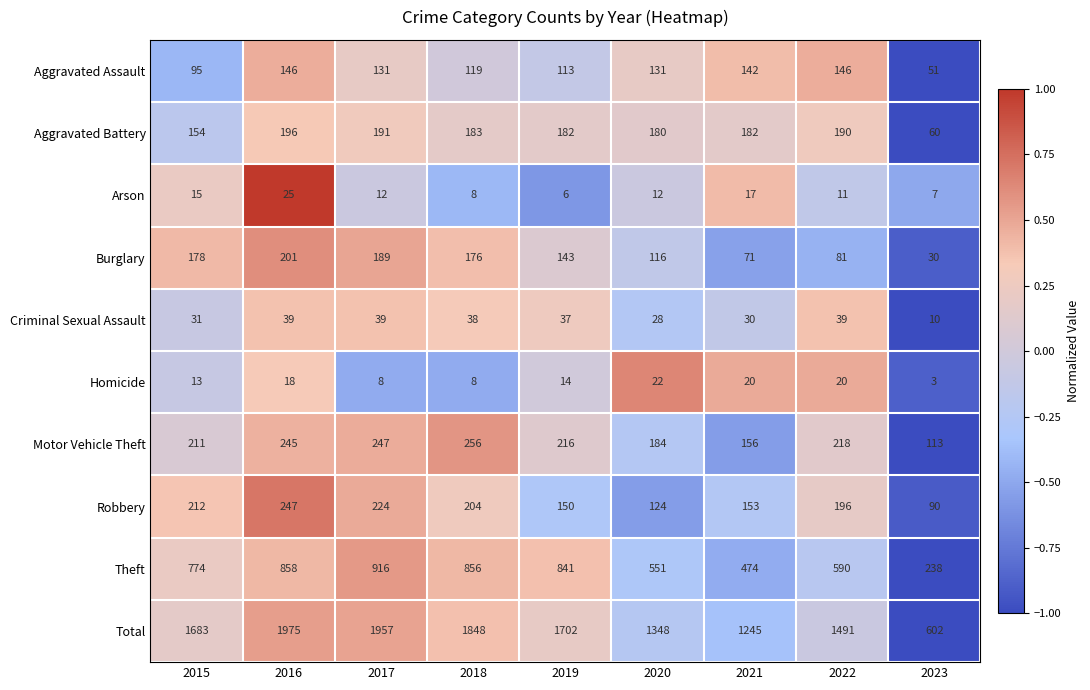

What is the total value across all series at 2016?

3950